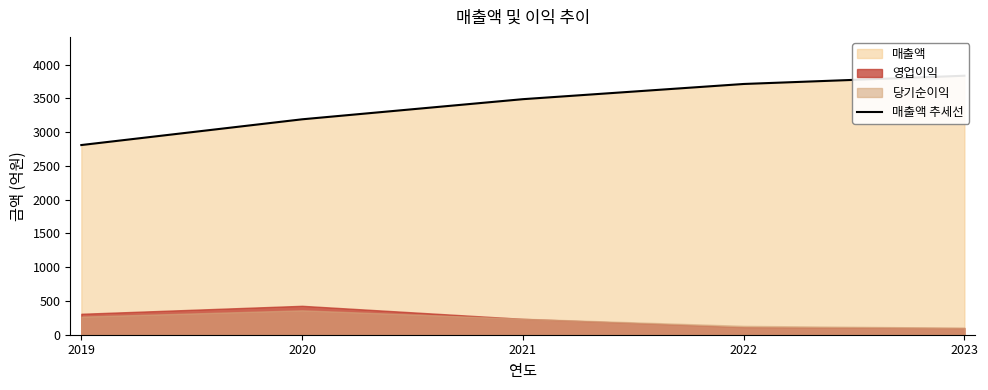

What is the difference between the values at 2020 and 2021?

298